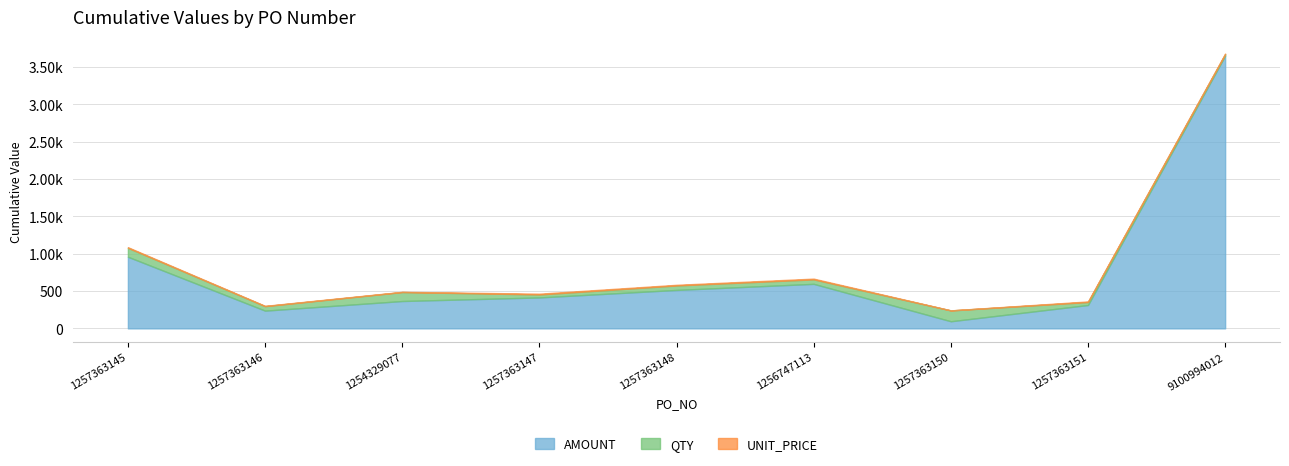

True or false: AMOUNT and UNIT_PRICE intersect in this chart.

False